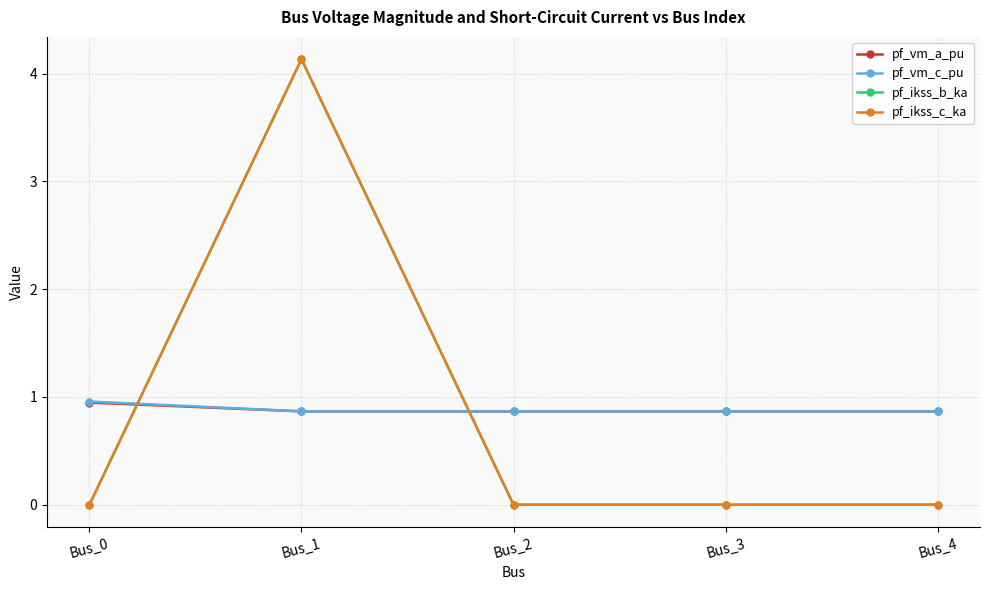

How many pf_ikss_b_ka values are between 0 and 1?

4